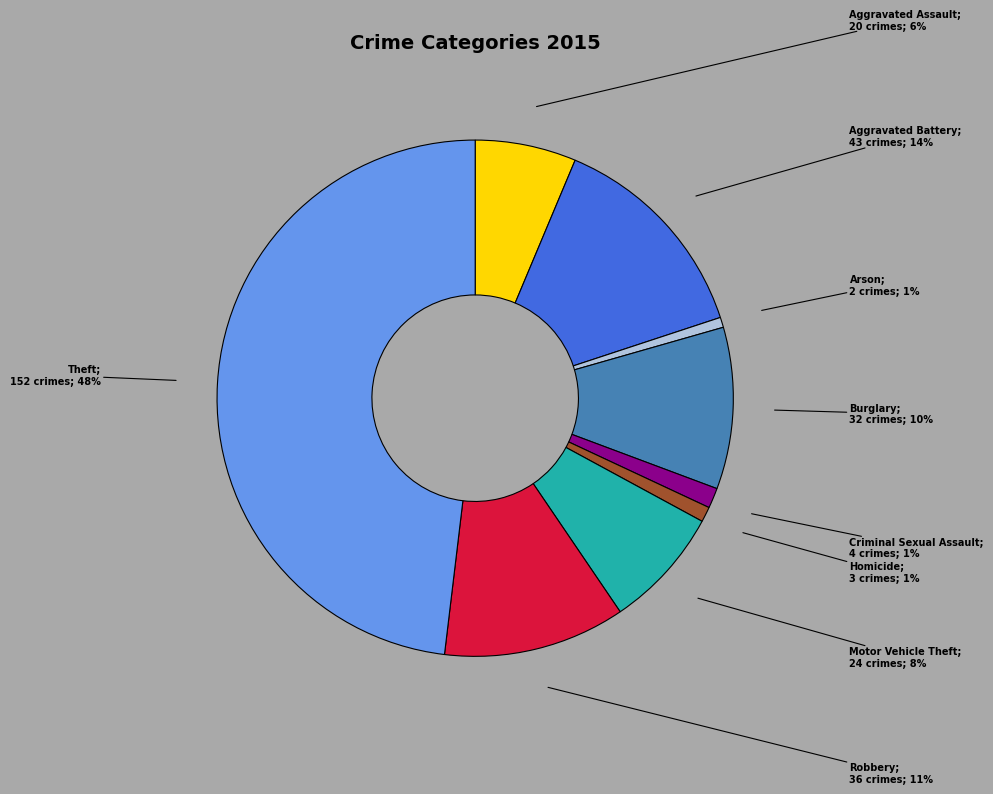

To the nearest percent, what is the average slice percentage?

11%